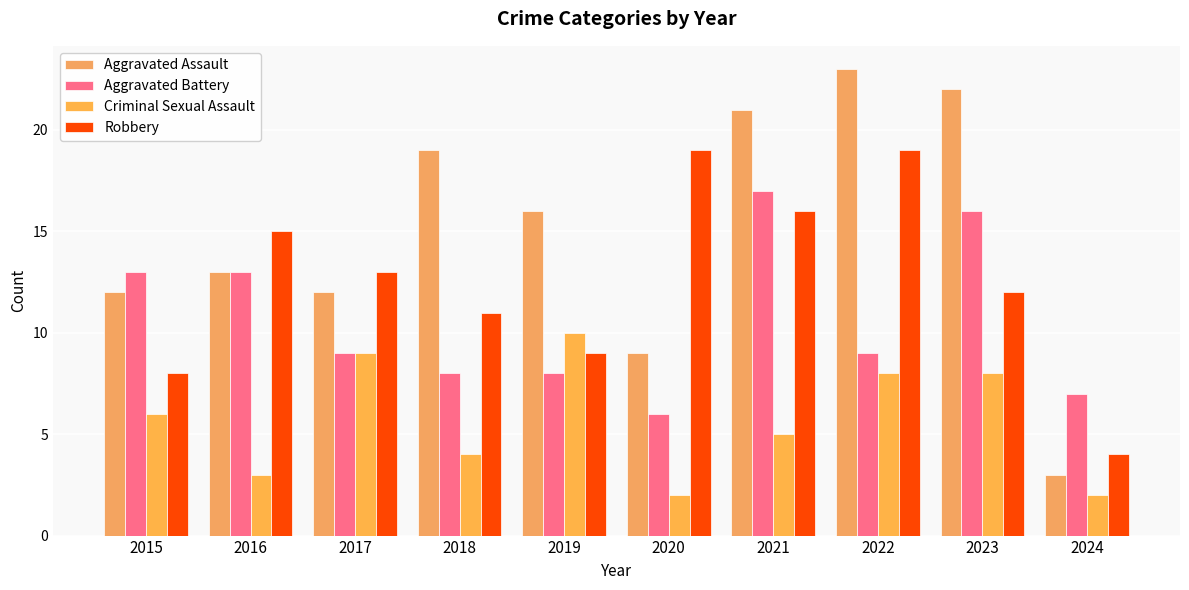

How many groups of bars are there?

10